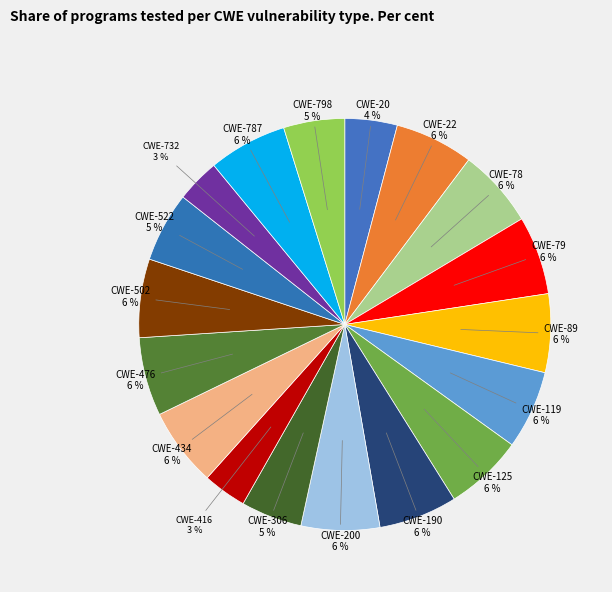

Combined, do CWE-200 and CWE-732 account for over 50%?

No